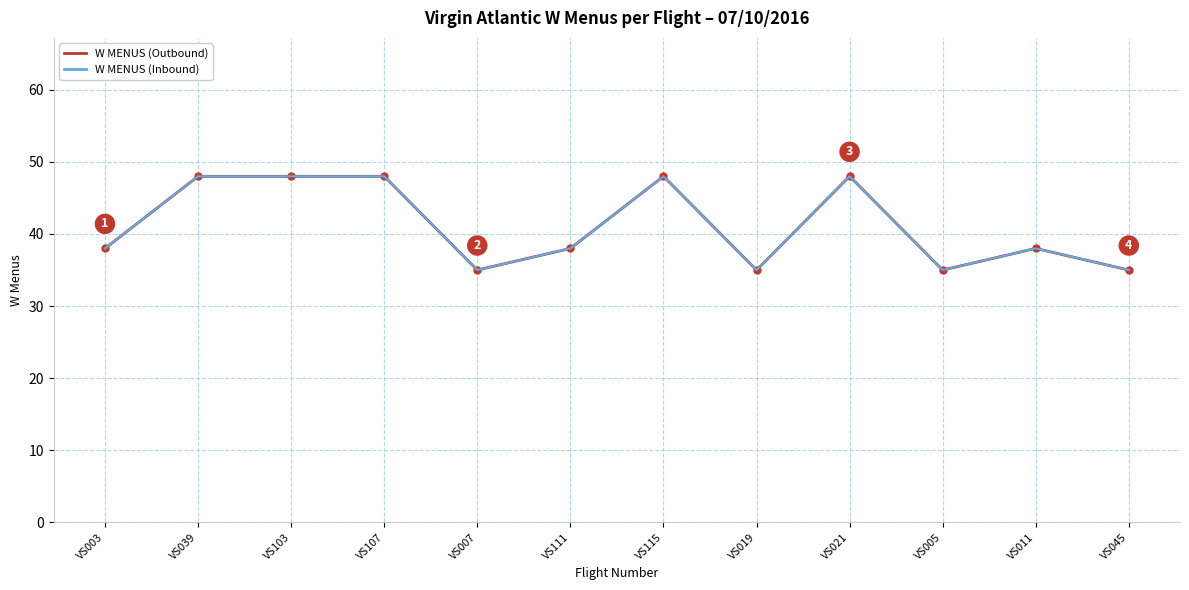

Rank the categories by value from highest to lowest.

VS039, VS103, VS107, VS115, VS021, VS003, VS111, VS011, VS007, VS019, VS005, VS045